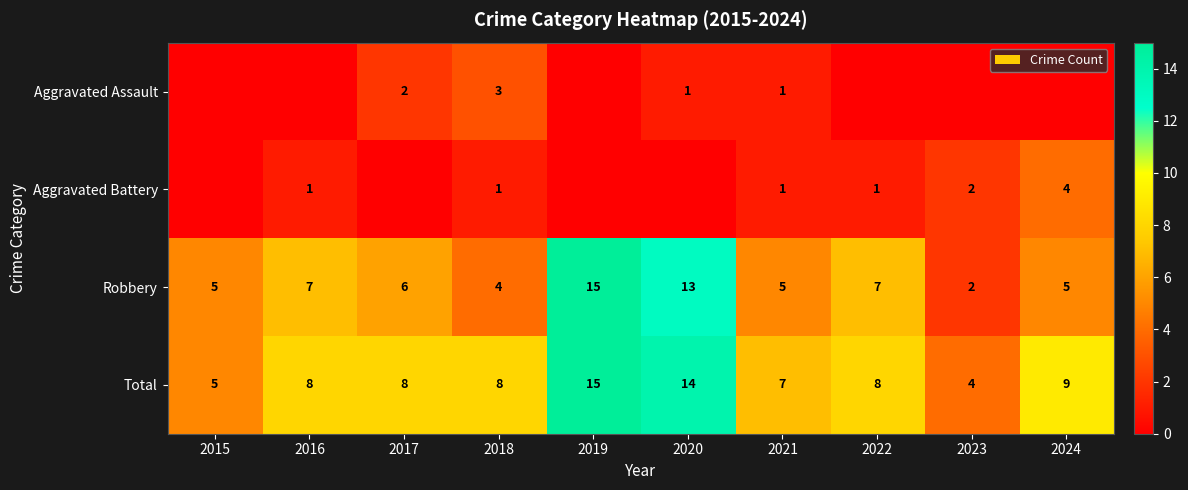

What is the difference between the Total values at 2016 and 2019?

7